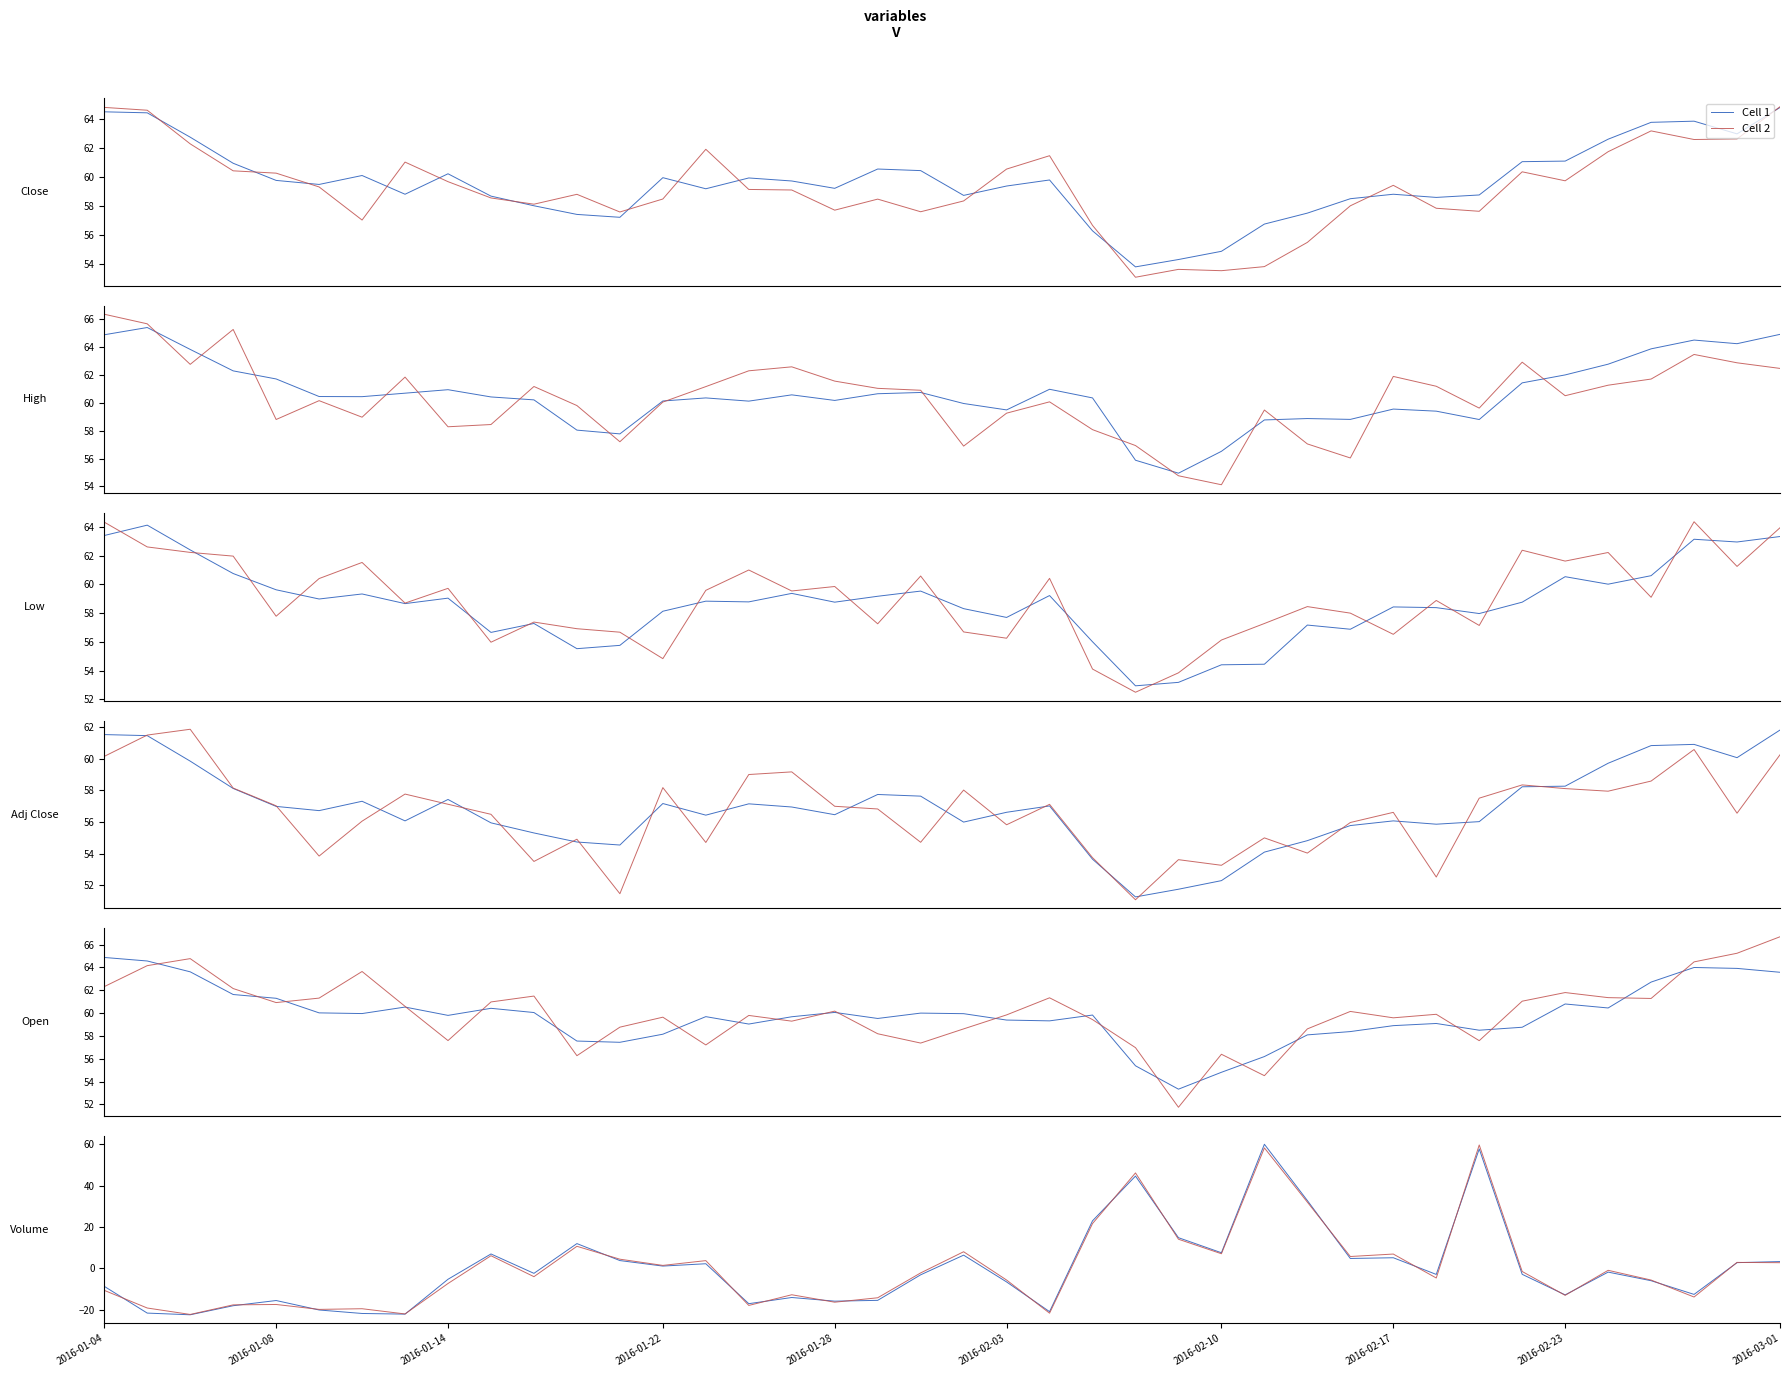

Rank the series at 2016-02-03 from lowest to highest value.

Cell 1, Cell 2